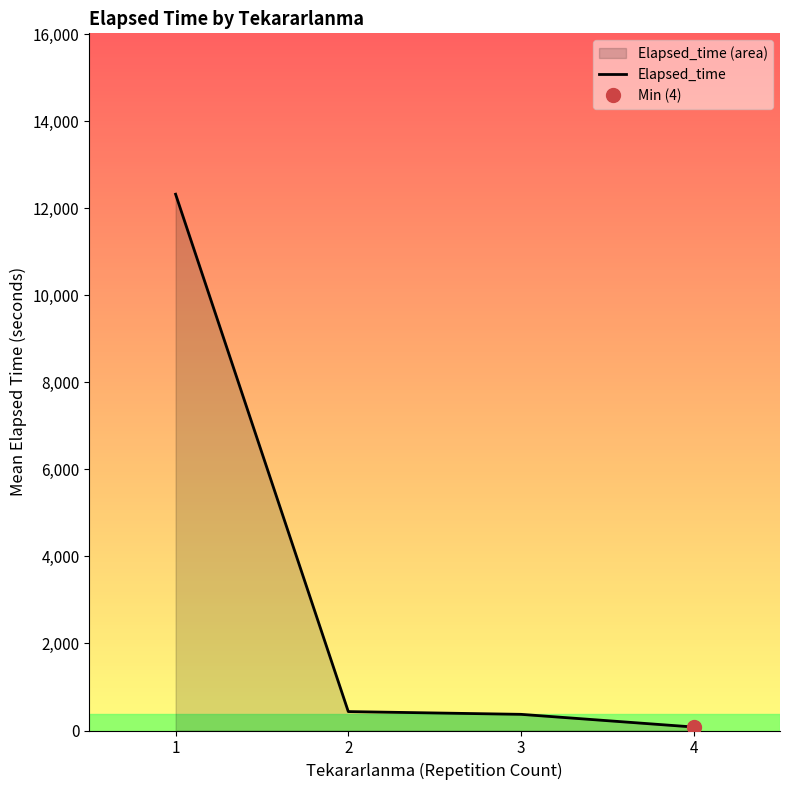

How many lines are shown in the chart?

1